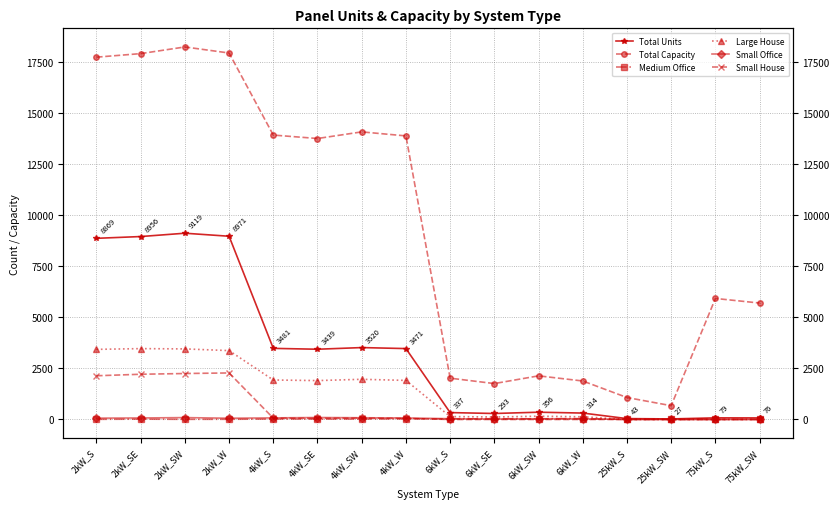

What is the difference between the Small House values at 6kW_SW and 4kW_SW?

68